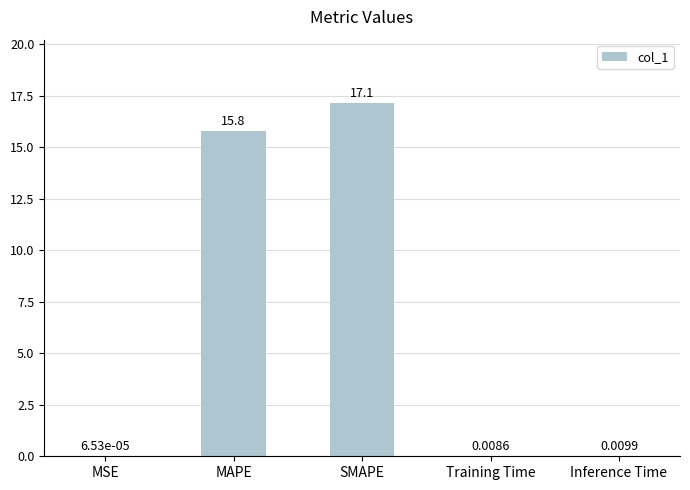

Which has a higher value, Inference Time or MAPE?

MAPE